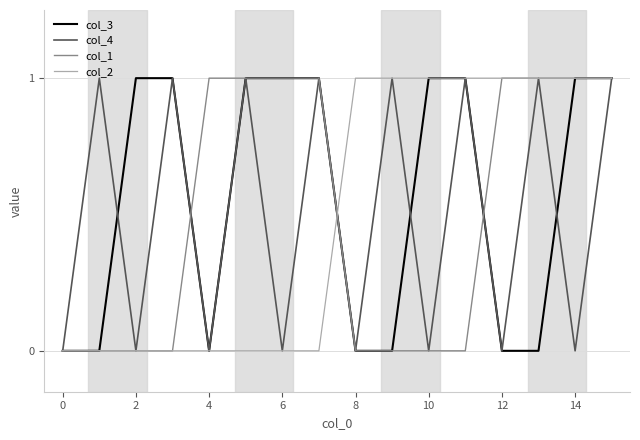

Which series has the largest total across all categories?

col_3